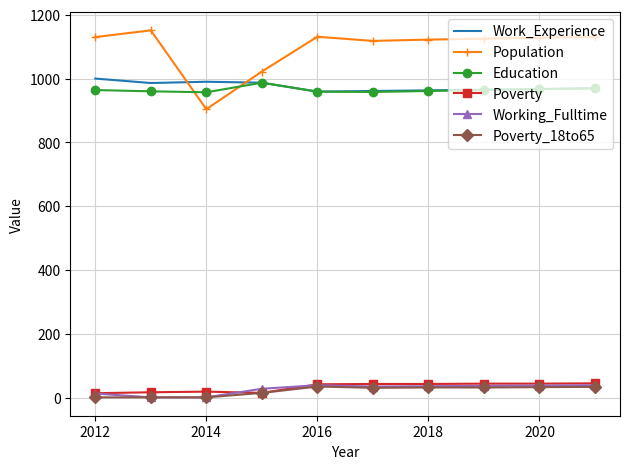

What is the maximum value for Population?

1151